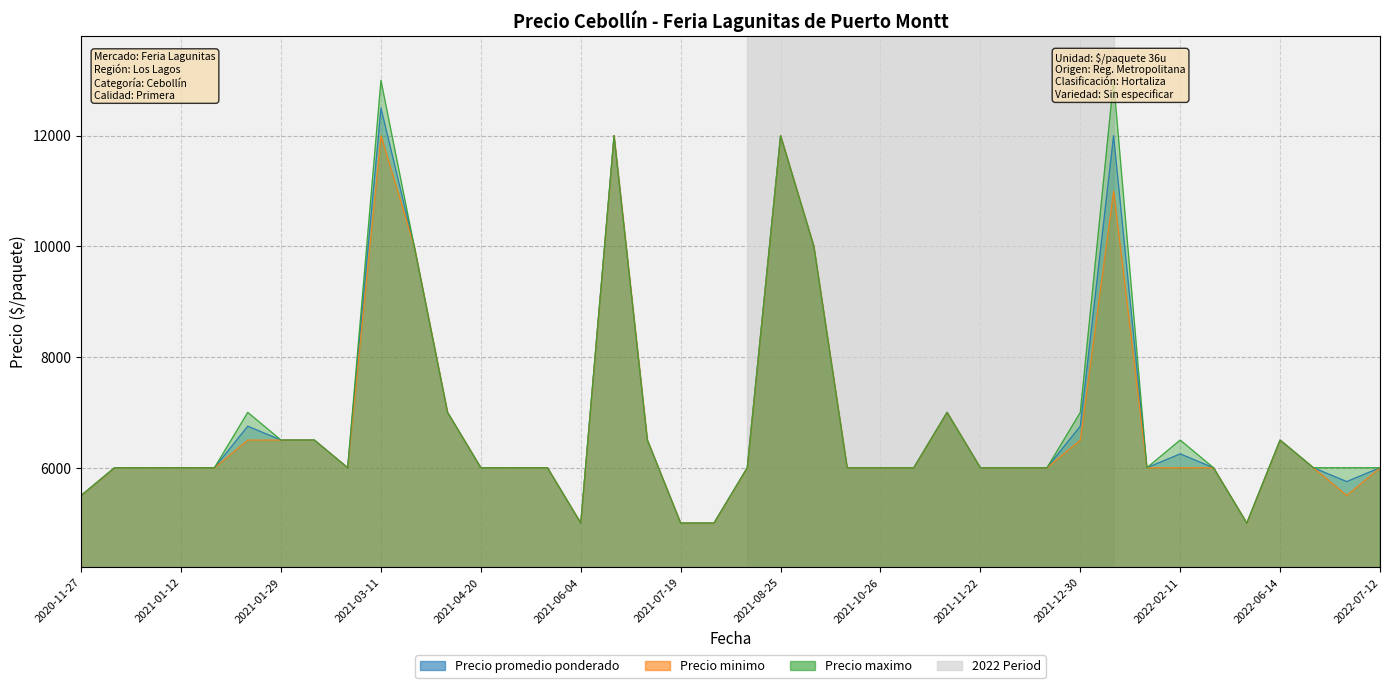

True or false: Precio minimo and Precio maximo intersect in this chart.

False